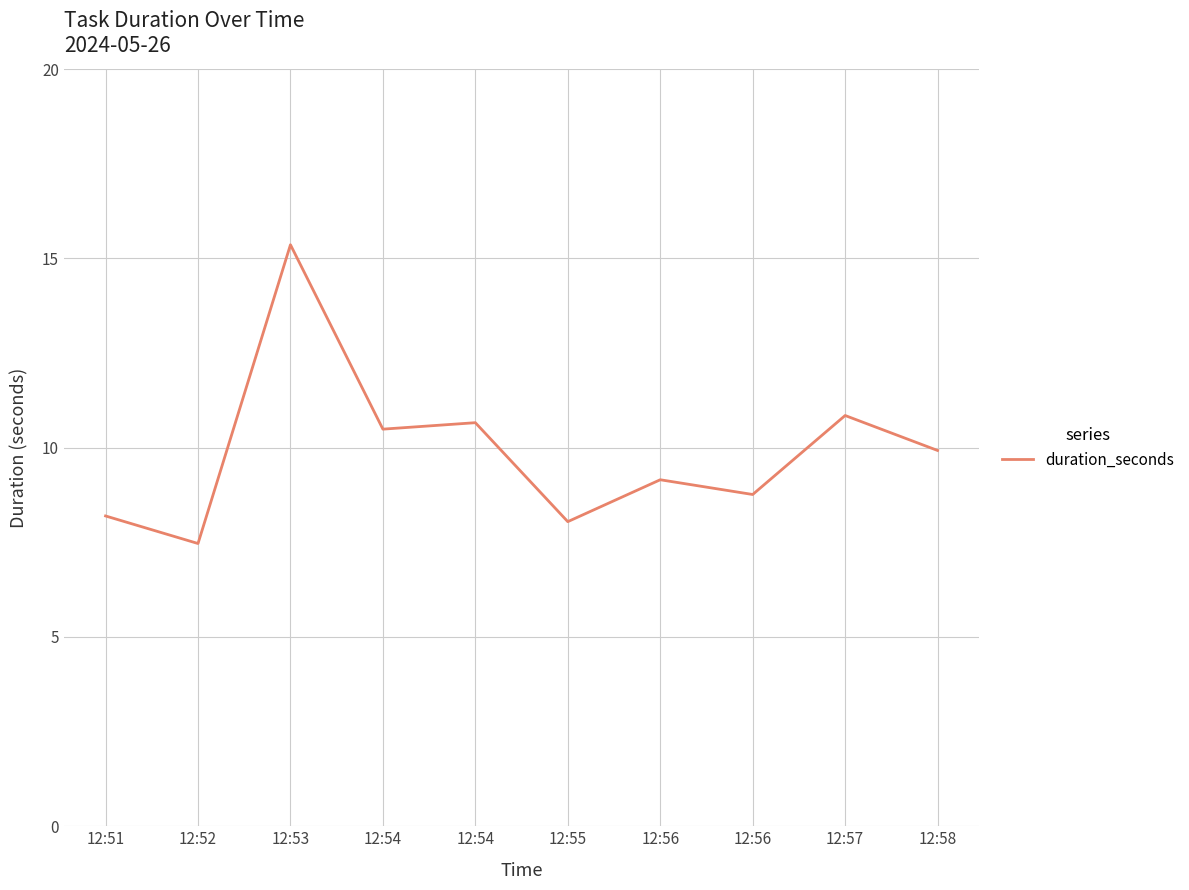

How many lines are shown in the chart?

1